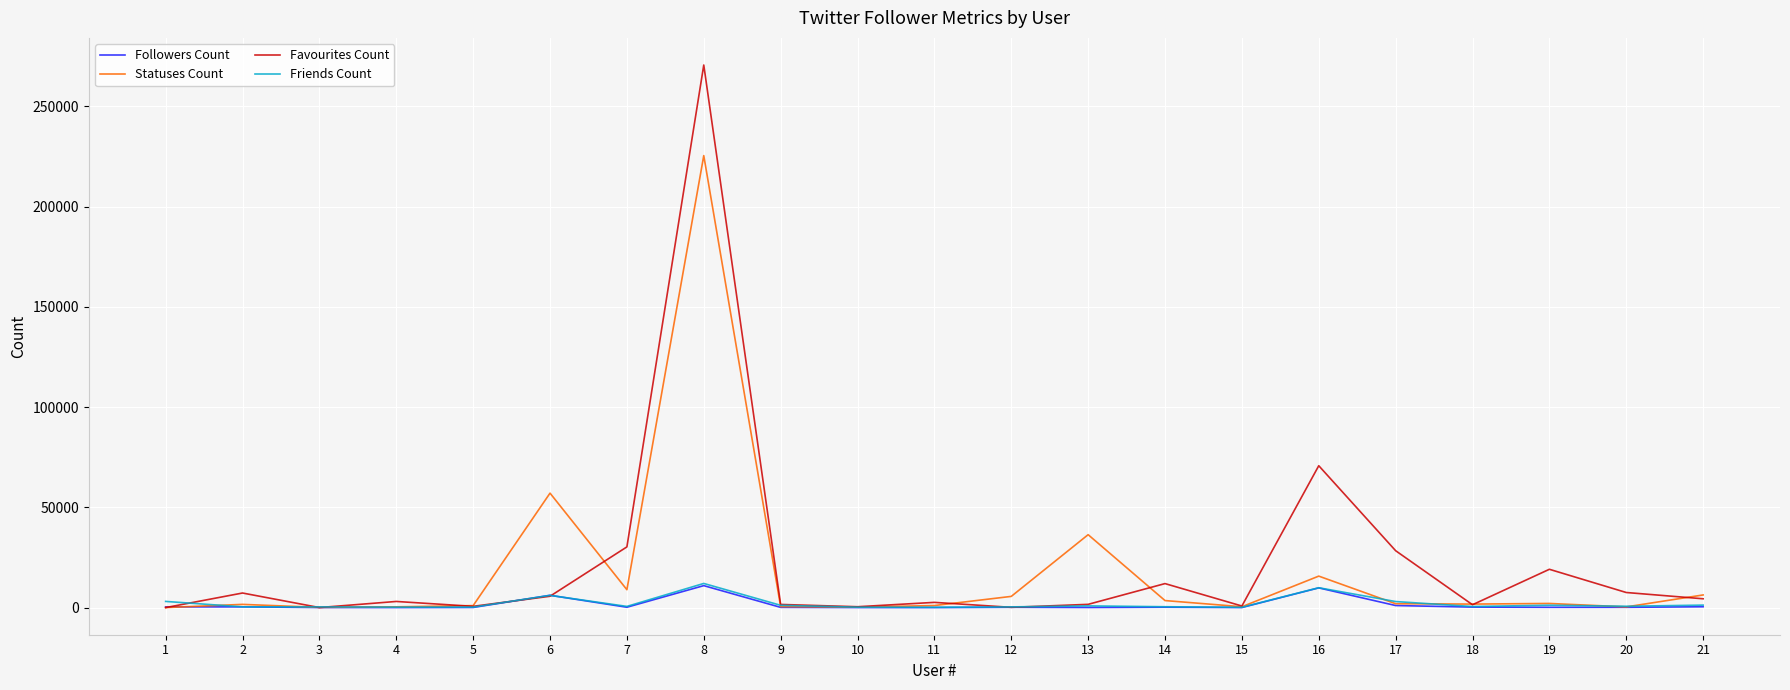

What is the greatest value displayed?

270634